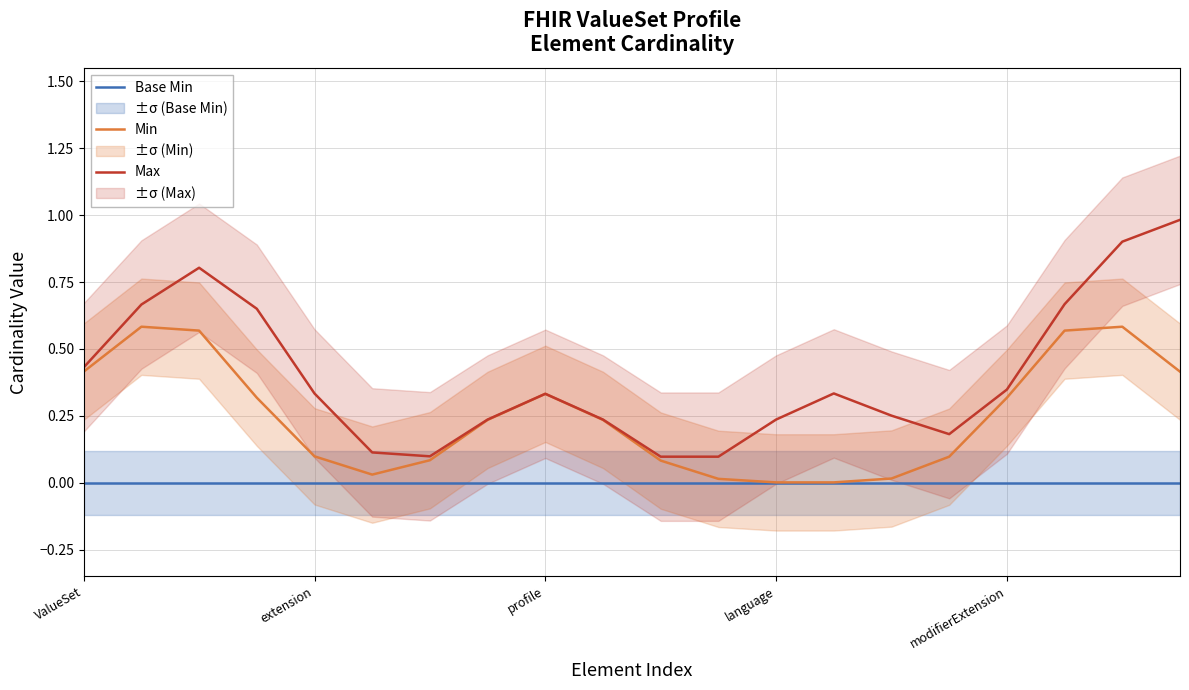

How many series are shown in this chart?

3